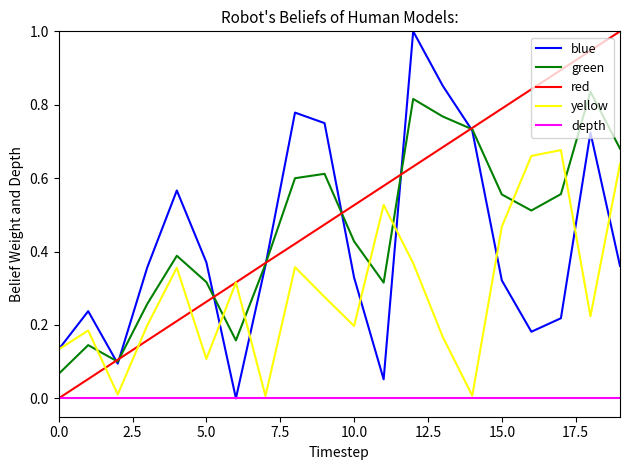

True or false: green and depth cross at least once.

False